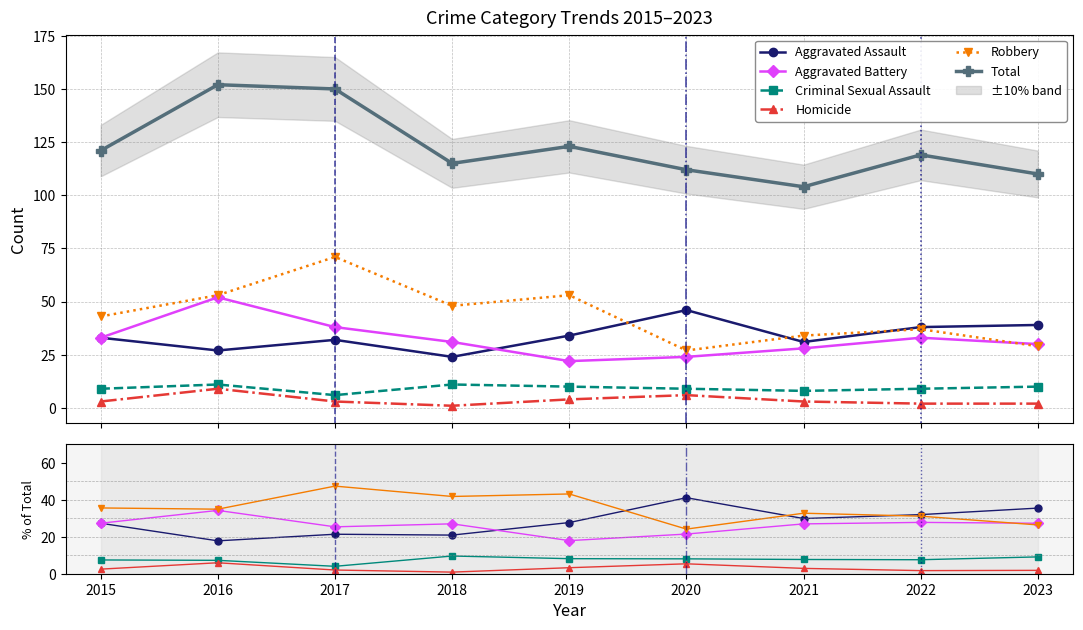

How many categories are shown in the chart?

9